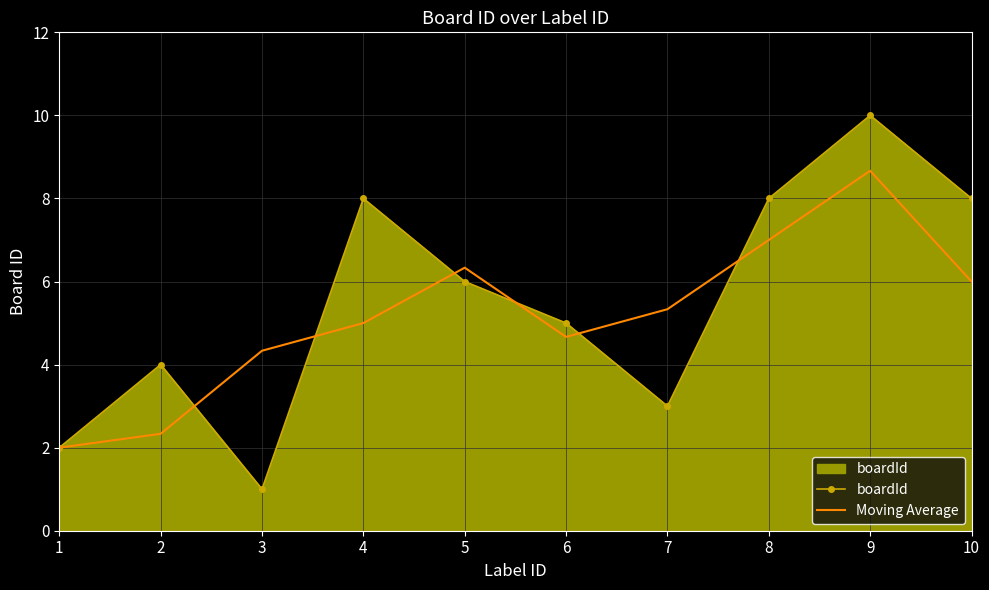

At which label does Moving Average reach its minimum?

1